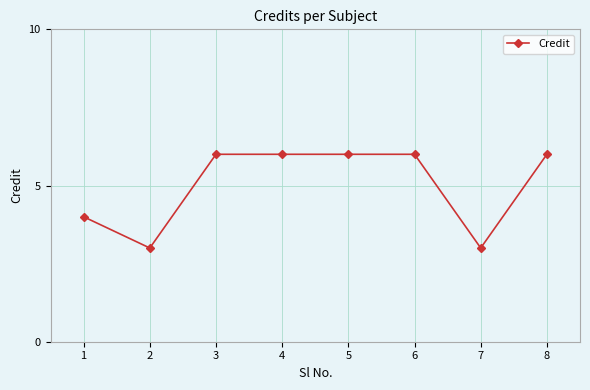

Reading left to right, what are all the values shown in this chart?

1=4	2=3	3=6	4=6	5=6	6=6	7=3	8=6